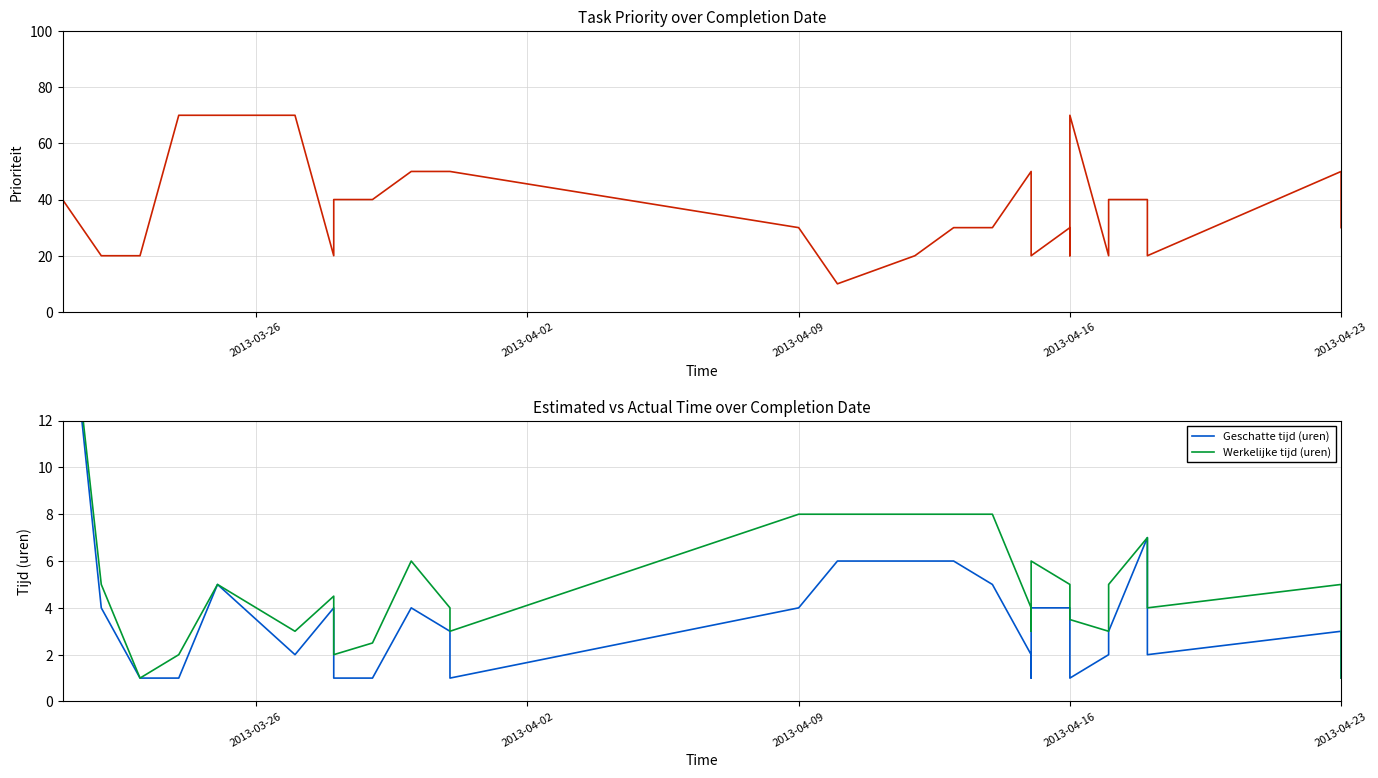

True or false: Werkelijke tijd (uren) has a value of 5.0 at 2013-04-16.

True